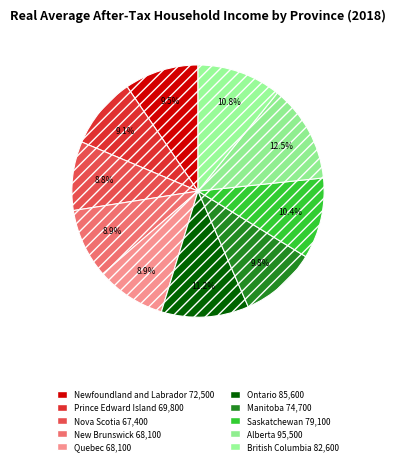

To the nearest percent, what is the difference between the British Columbia and Quebec slice percentages?

2%